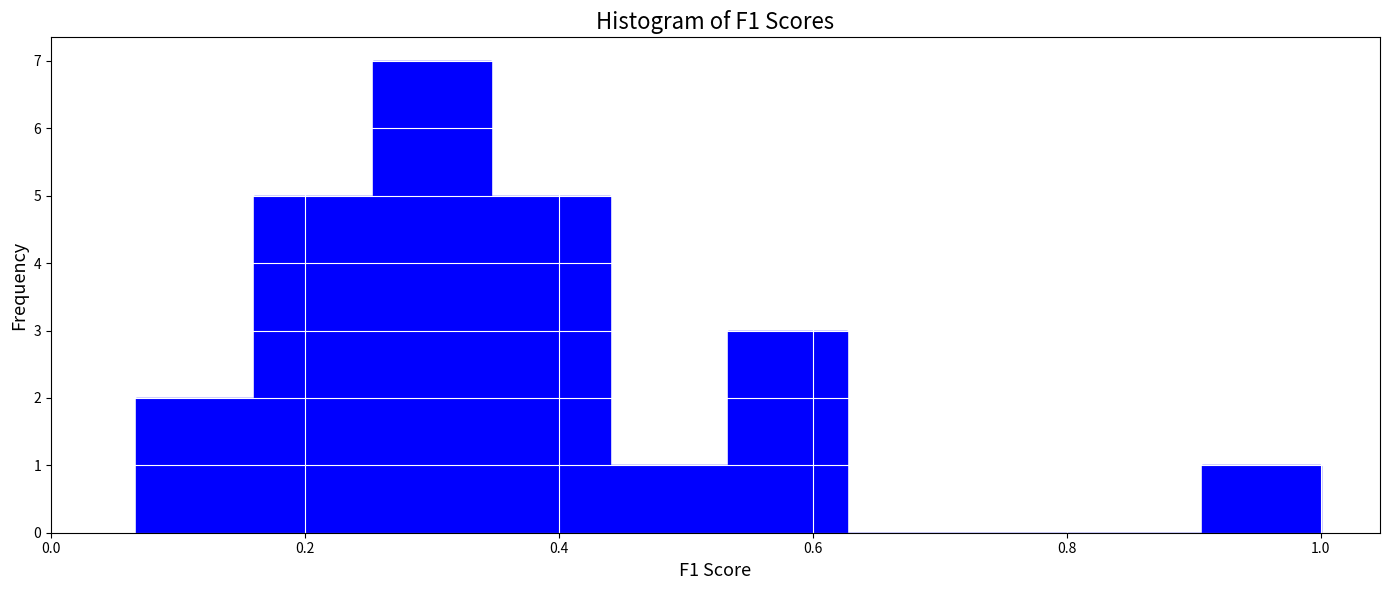

What is the height of the bar covering 0.54 to 0.62 on the x-axis? Neither the bar edges nor the heights are printed on the chart, so give them approximately, as read against the axes.

3